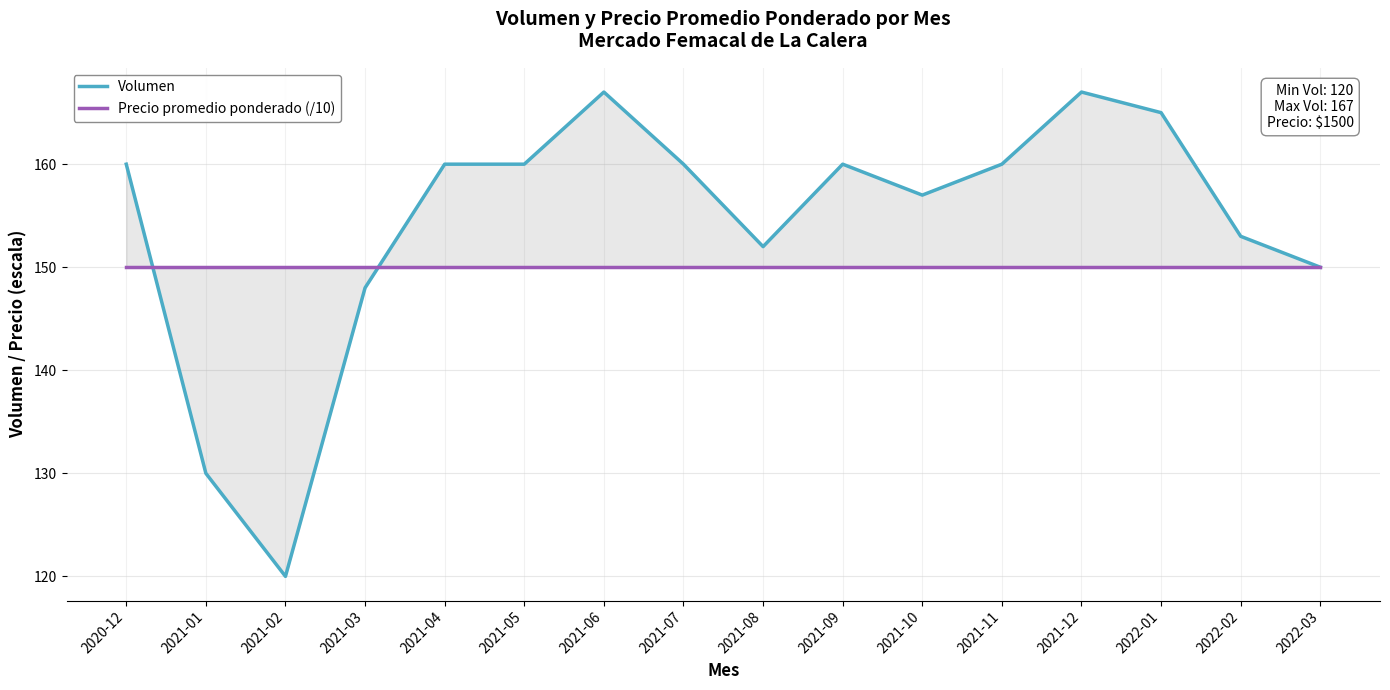

What are all the series names shown in the legend?

Volumen, Precio promedio ponderado (/10)